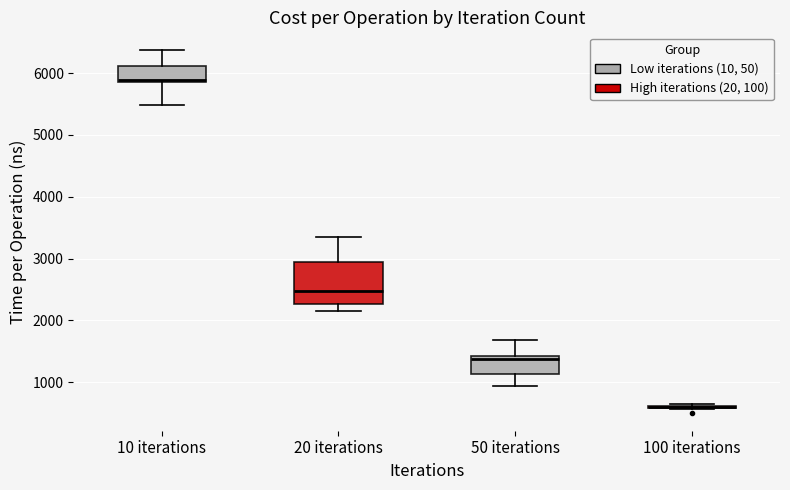

Which box is the tallest, from its lower edge to its upper edge?

20 iterations